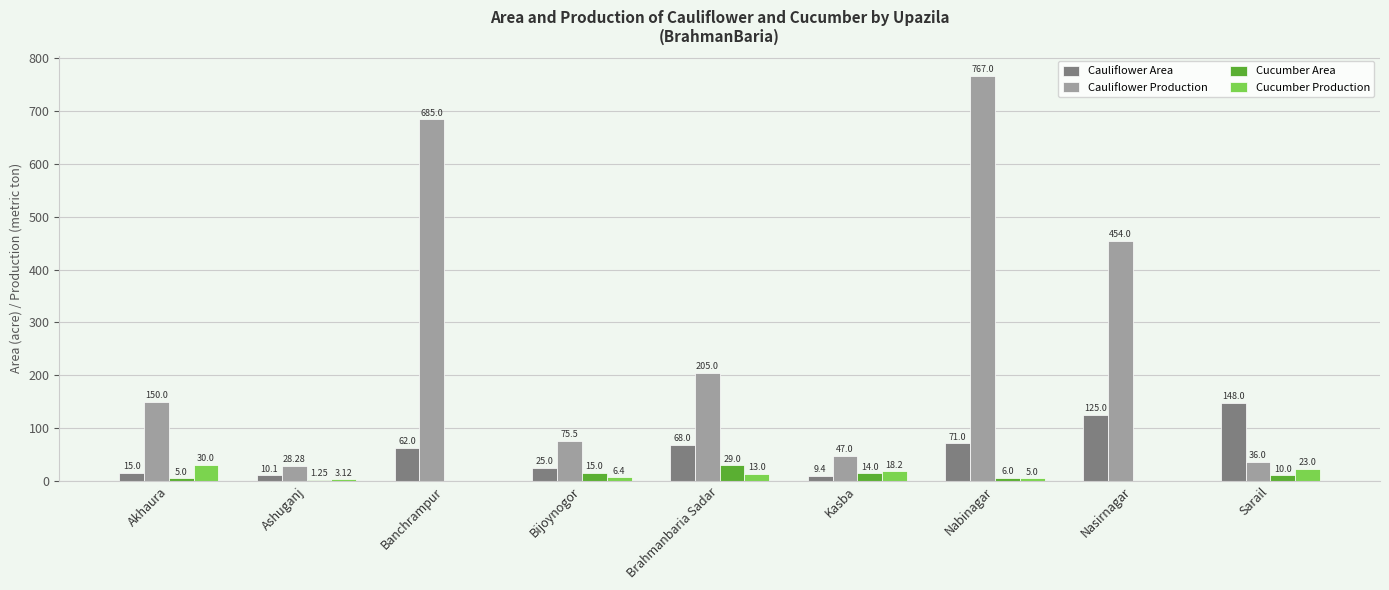

What is the sum of all Cauliflower Production values?

2447.8